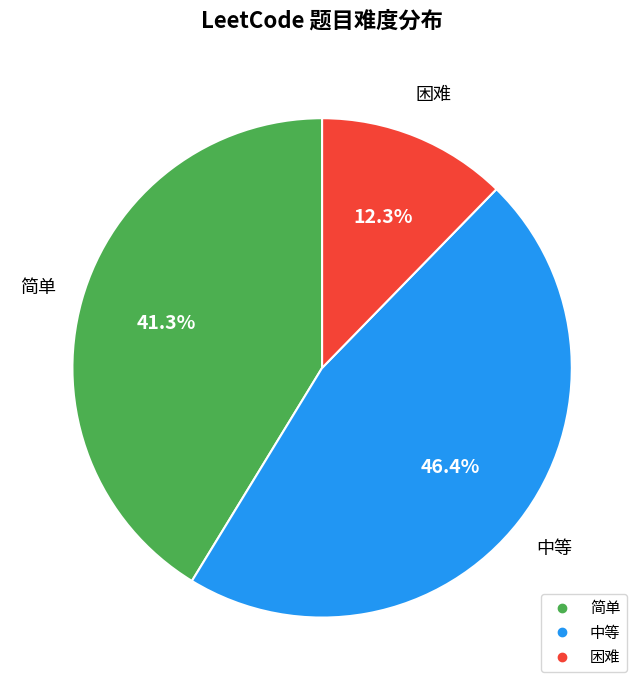

Is there any slice that represents more than half of the pie?

No